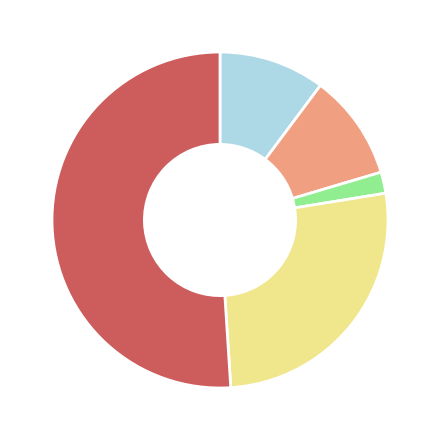

Is there any slice that represents more than half of the pie?

Yes